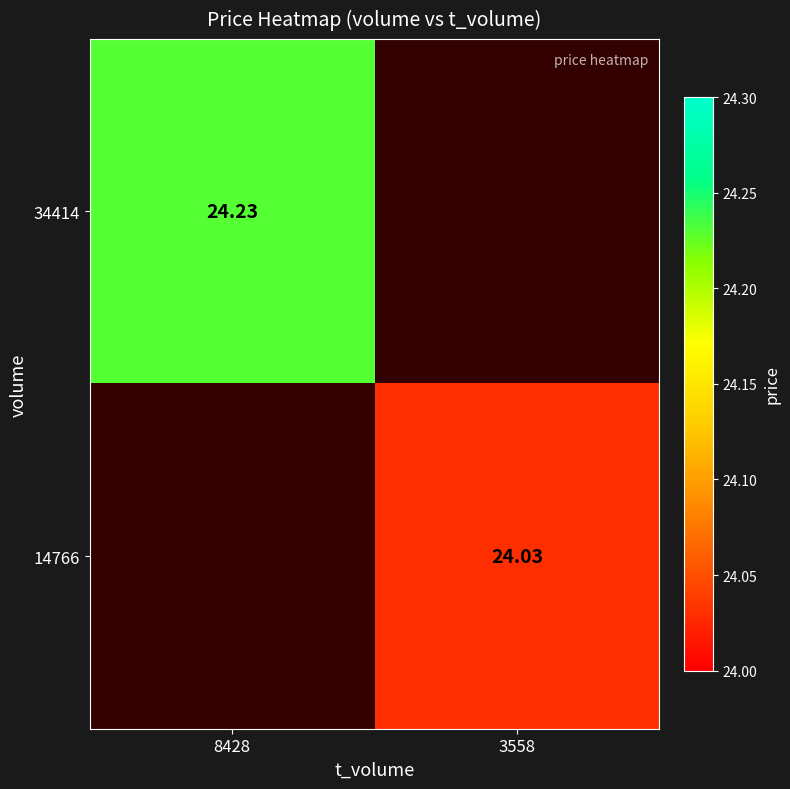

Is the value of 34414 at 8428 greater than the value of 14766 at 3558?

Yes